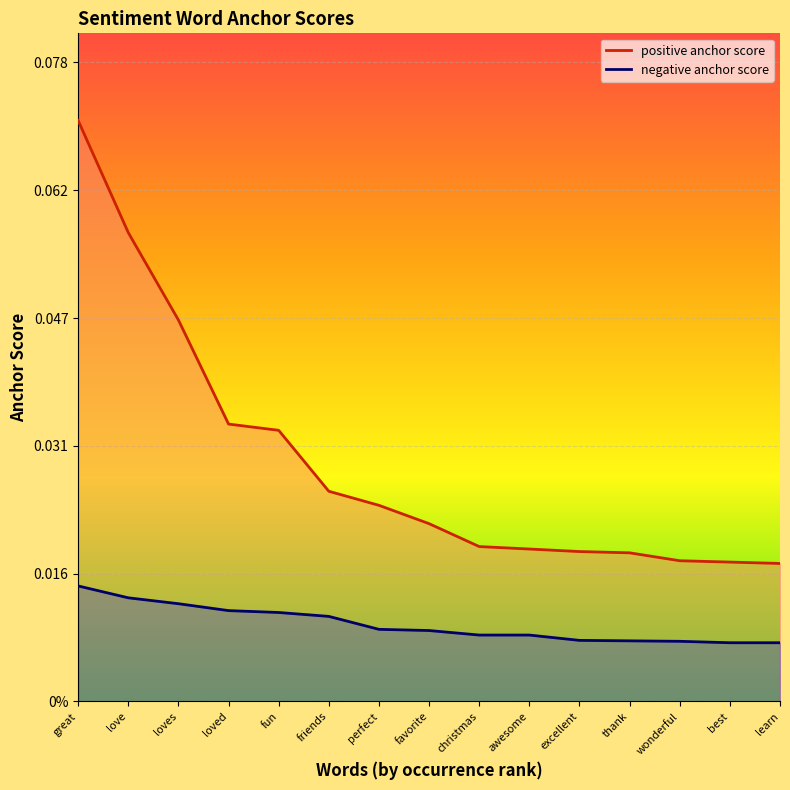

Reading right to left, extract all data points from this chart.

negative anchor score: 0.0	0.0	0.0	0.0	0.0	0.0	0.0	0.0	0.0	0.0	0.0	0.0	0.0	0.0	0.0
positive anchor score: 0.0	0.0	0.0	0.0	0.0	0.0	0.0	0.0	0.0	0.0	0.0	0.0	0.0	0.1	0.1